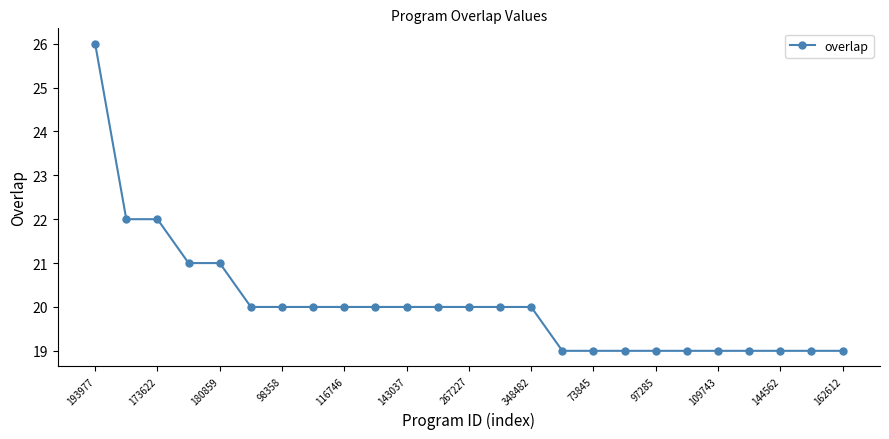

What is the sum of all values?

502